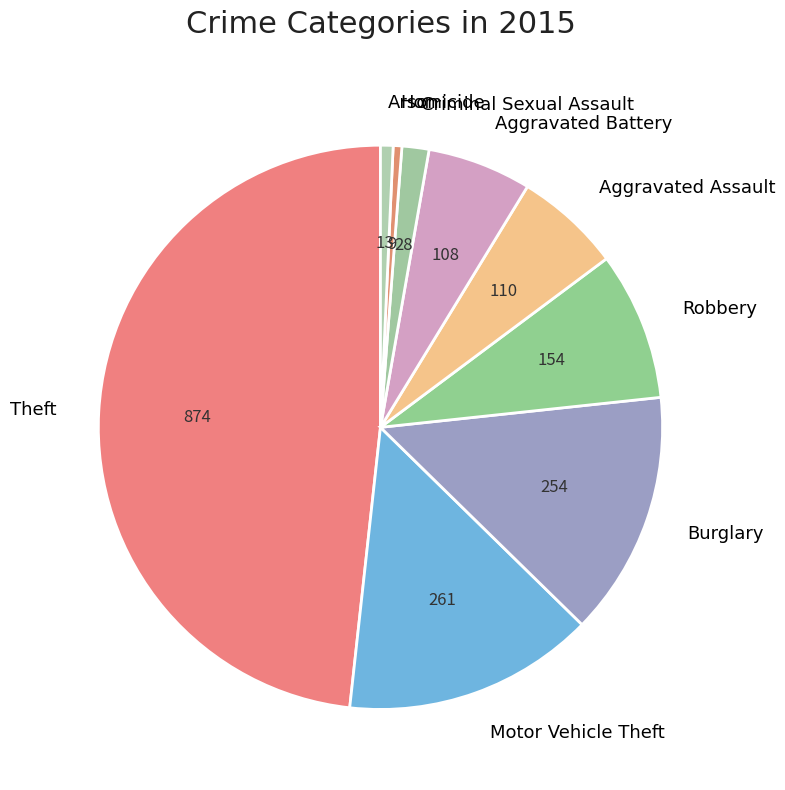

Which has a higher value, Burglary or Aggravated Assault?

Burglary